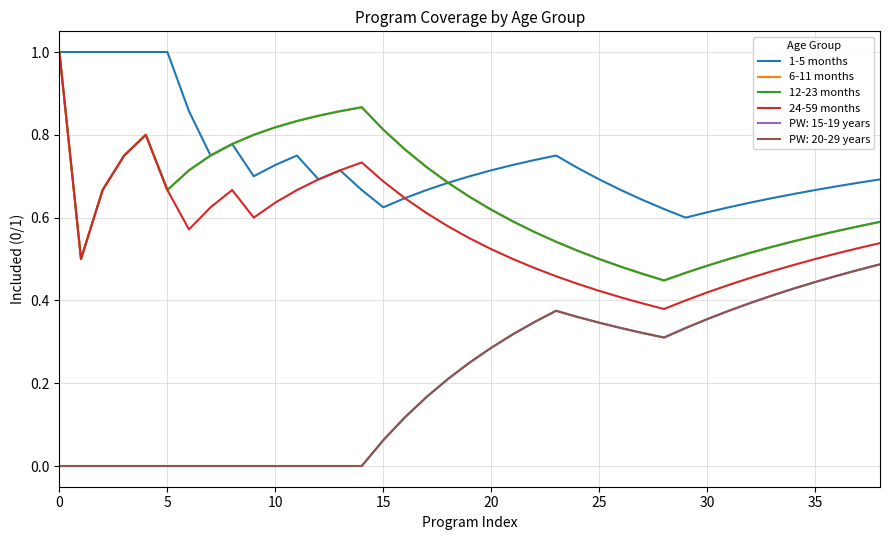

True or false: 1-5 months has more than 0 interior local peaks.

True